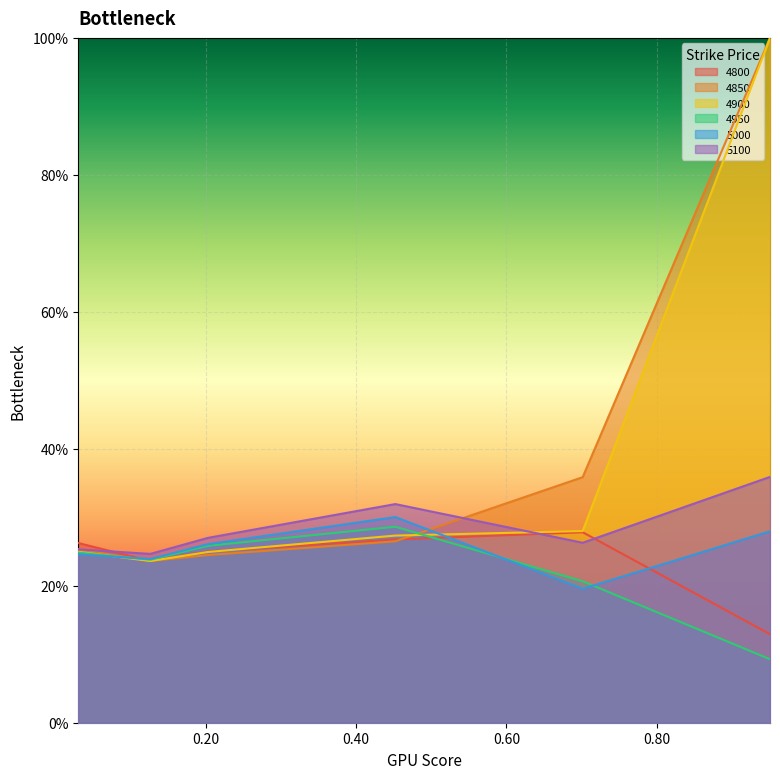

Which series ends up on top after the final intersection of 4900 and 5100?

4900